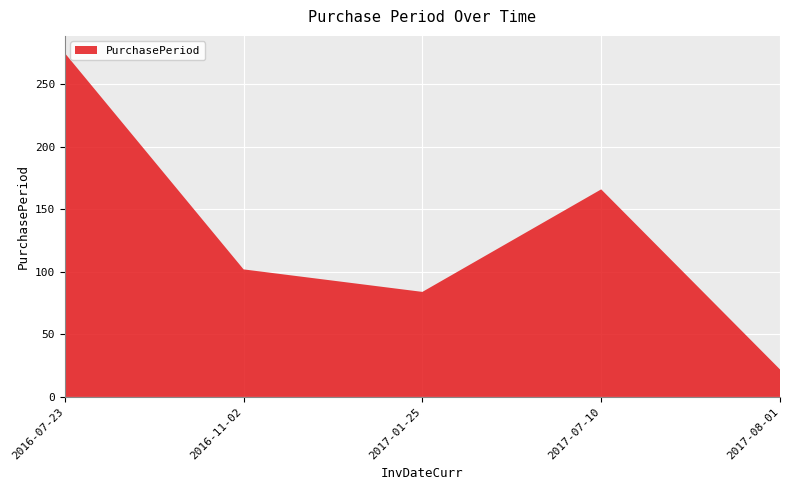

Reading left to right, transcribe all the data shown in this chart.

275	102	84	166	22